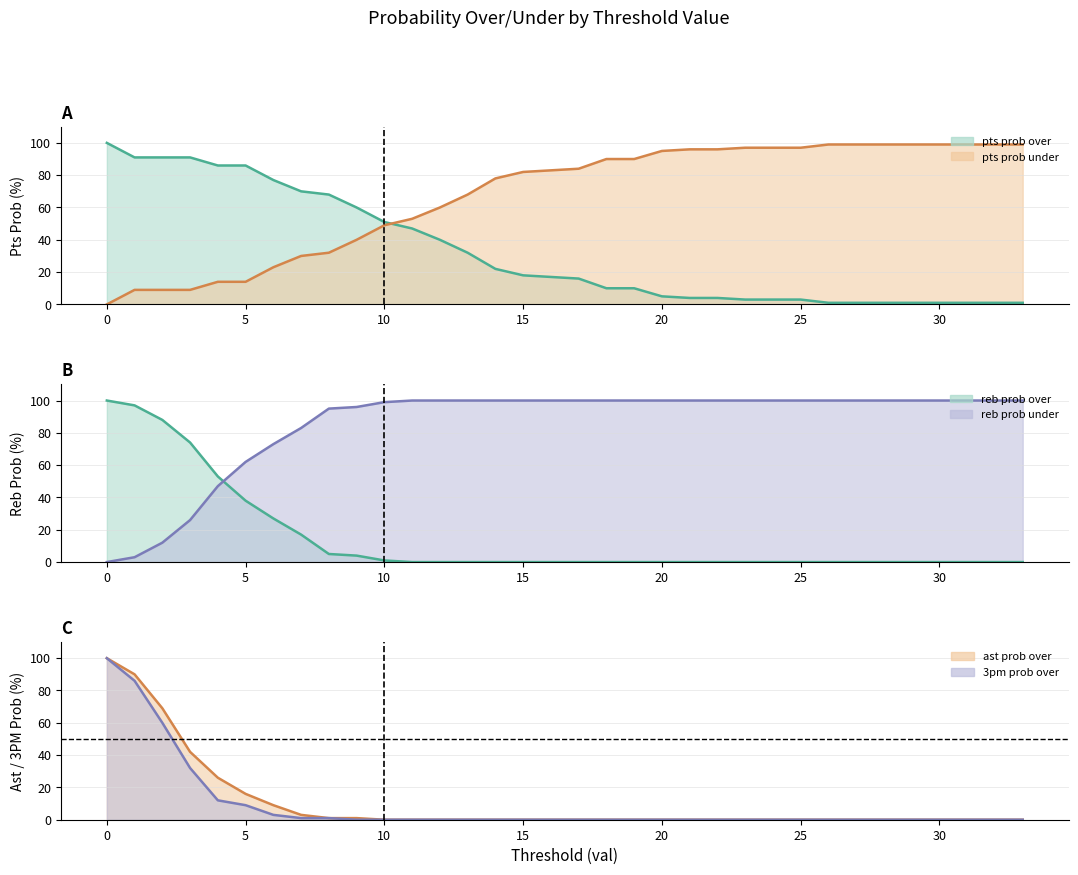

Which series has the largest range (max minus min)?

reb prob over